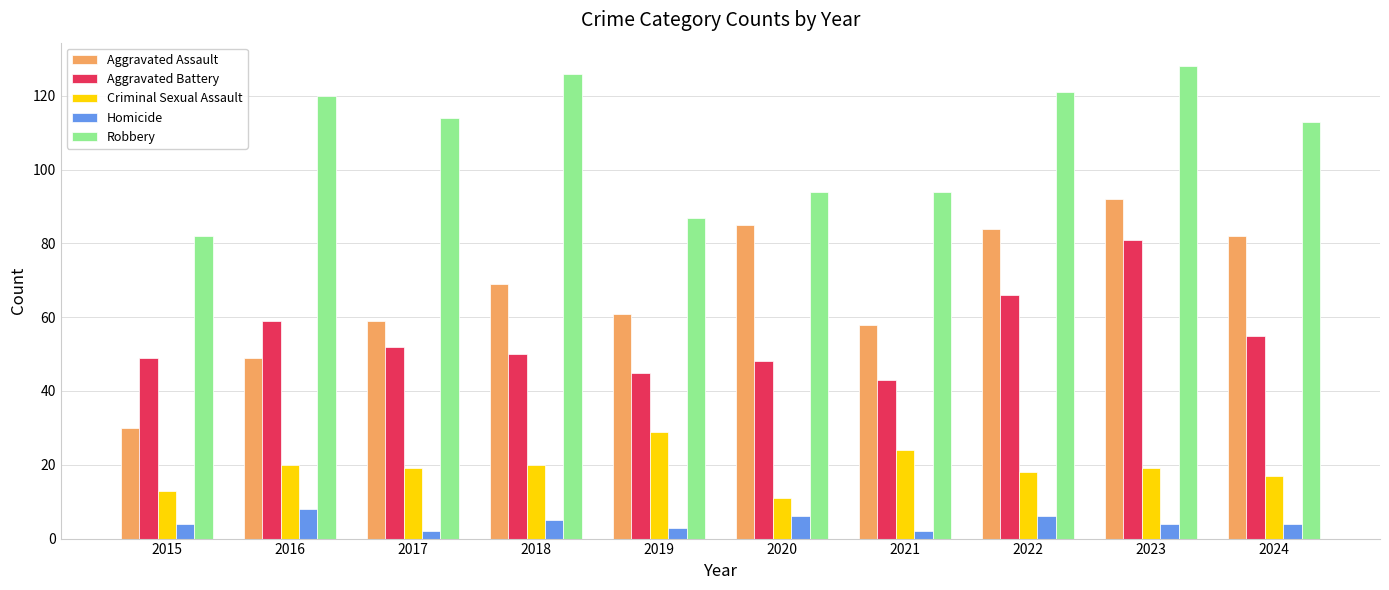

Between 2021 and 2023, which series saw the biggest shift?

Aggravated Battery